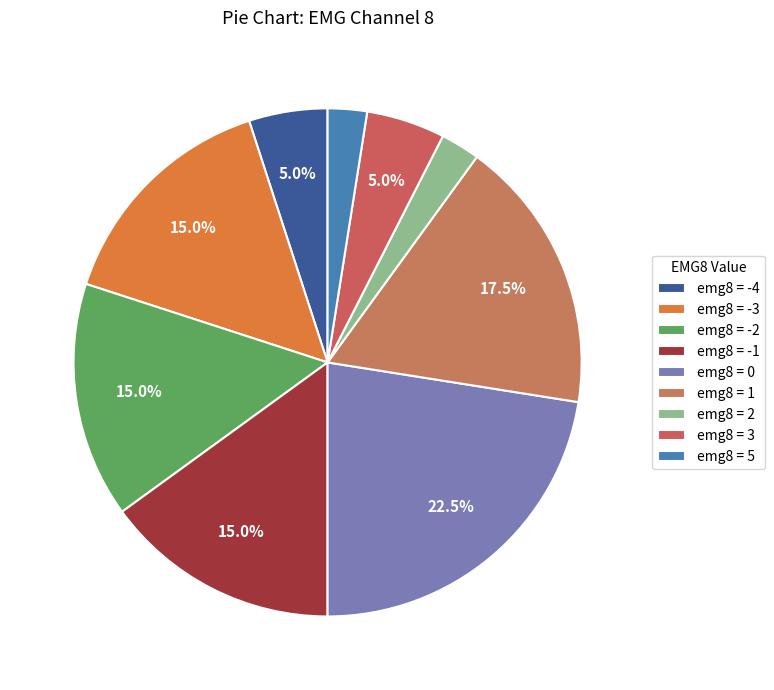

How many segments does this pie chart have?

9